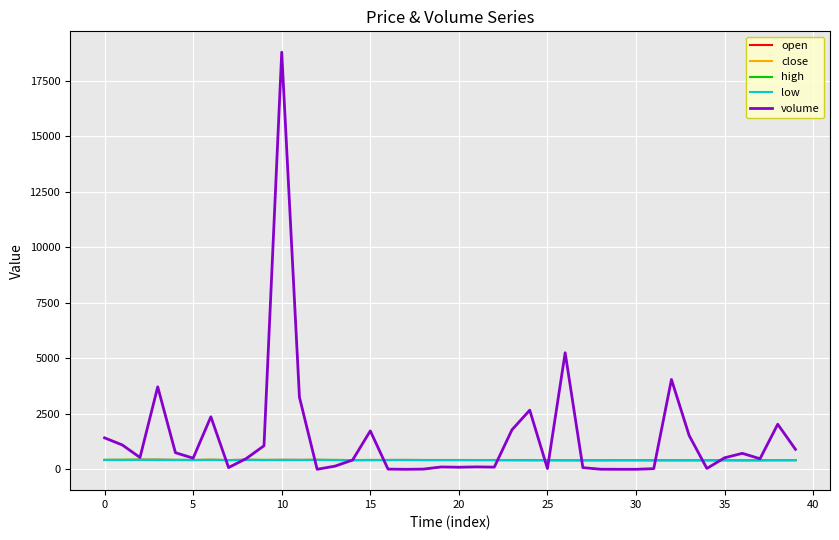

What are all the series names shown in the legend?

open, close, high, low, volume